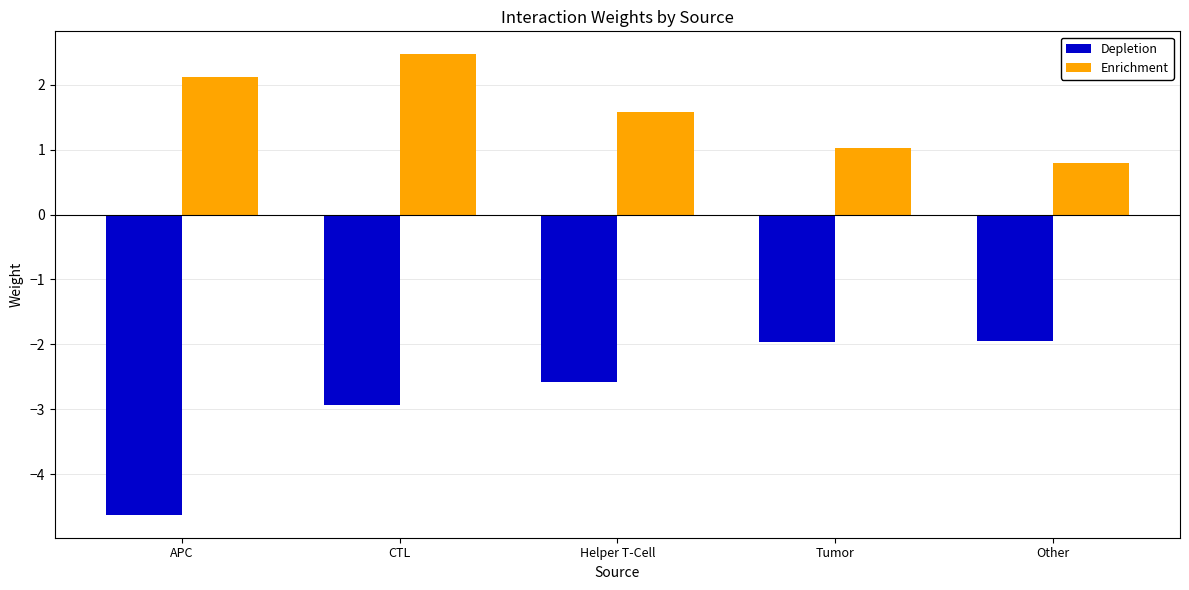

Where does the Enrichment series first go above 1?

APC